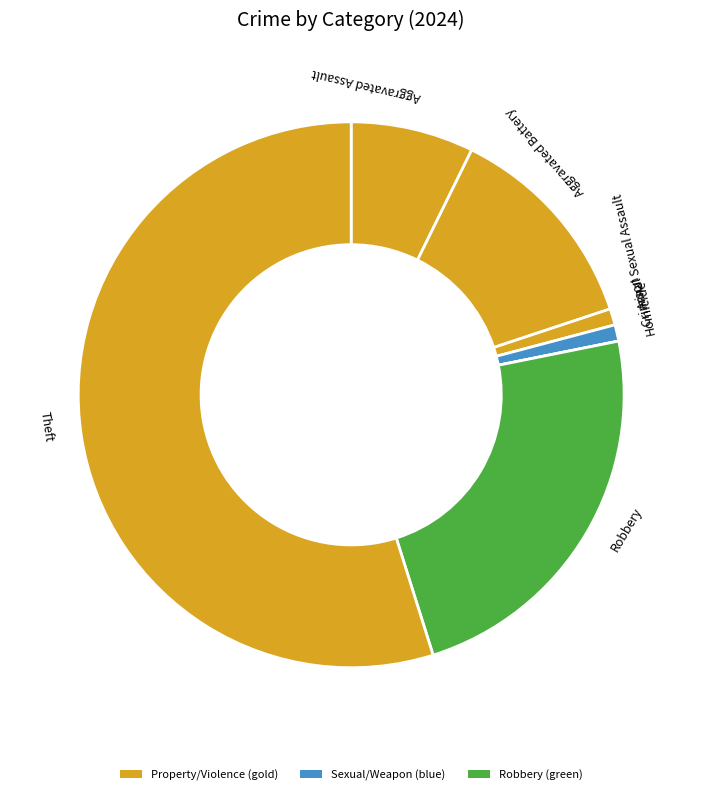

Which has a higher value, Arson or Aggravated Battery?

Aggravated Battery